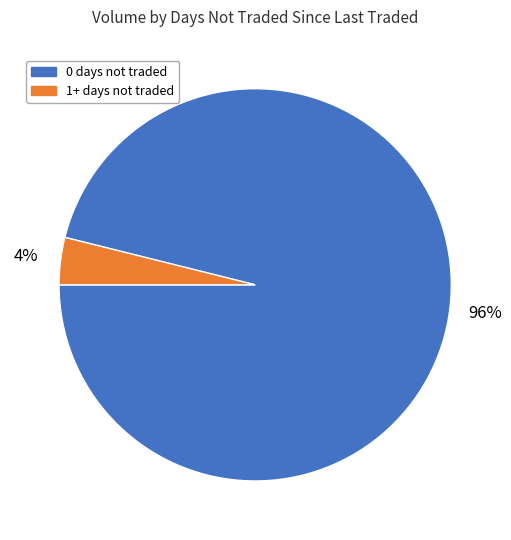

Combined, do 1+ days not traded and 0 days not traded account for over 50%?

Yes